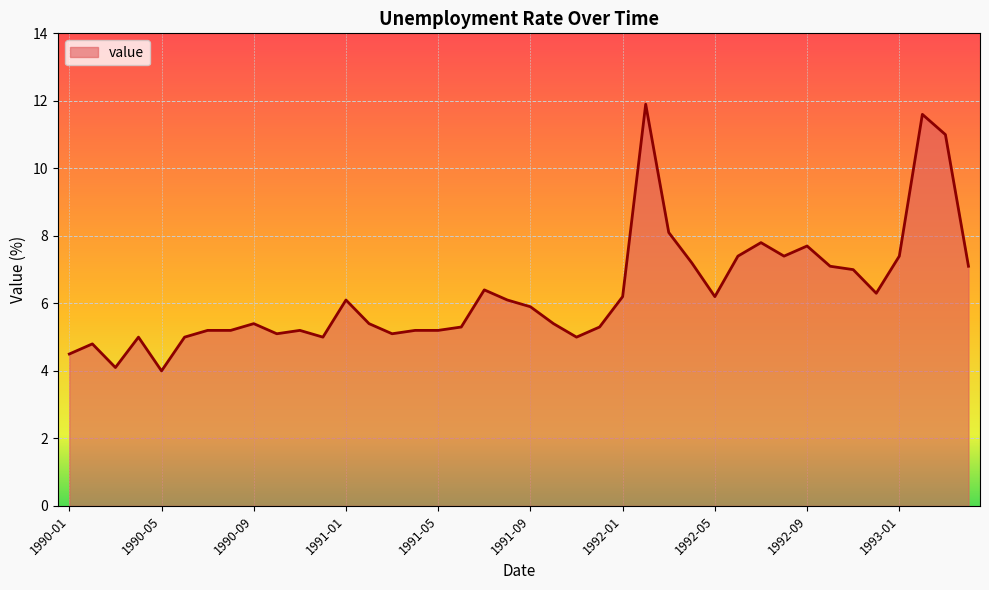

What is the minimum value shown in the chart?

4.0